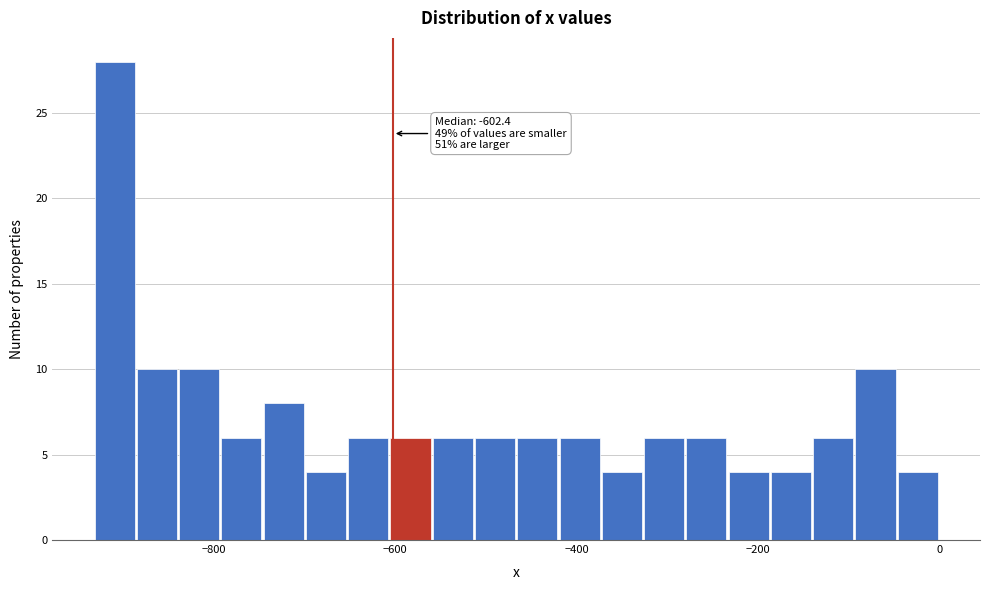

Around what value on the x-axis is the tallest bar? Give the approximate position of its centre, as read against the axis.

-900